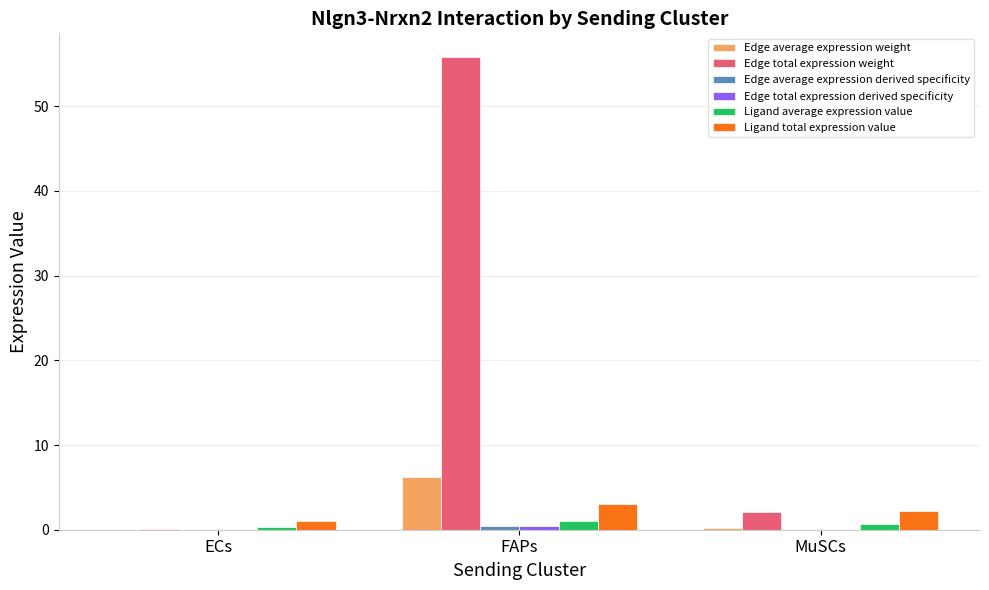

Which series has the largest total across all categories?

Edge total expression weight